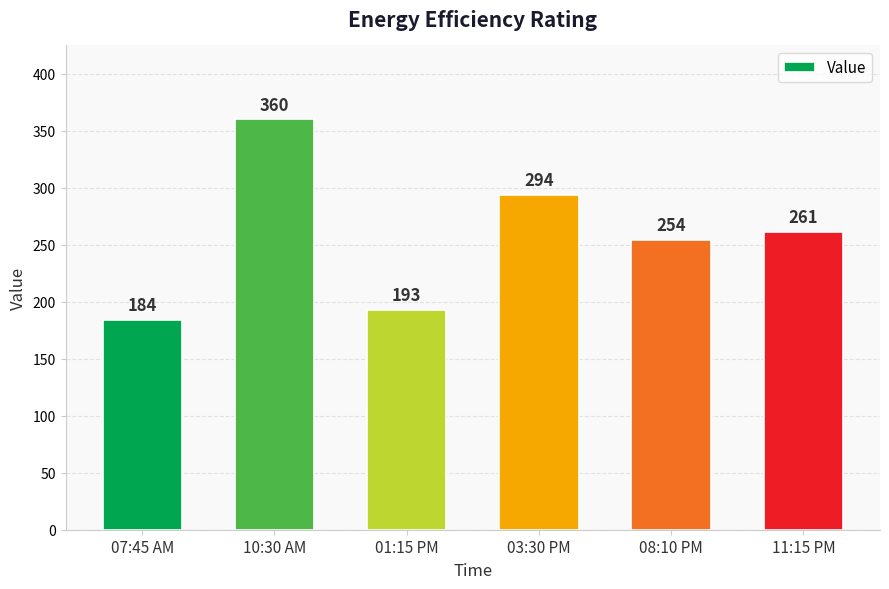

At which label does the data first exceed 261?

10:30 AM